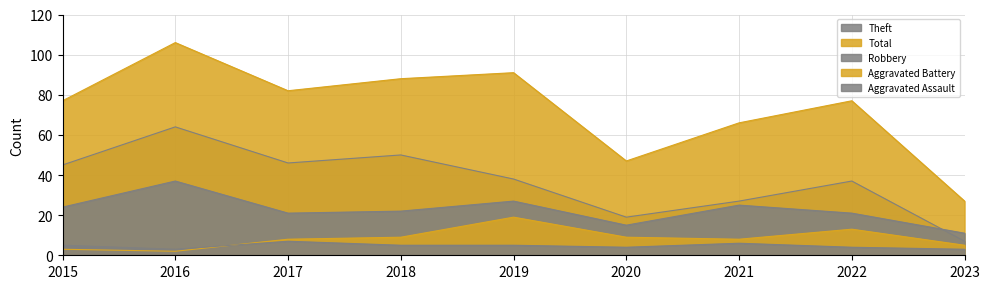

What is the average value of the Total series?

73